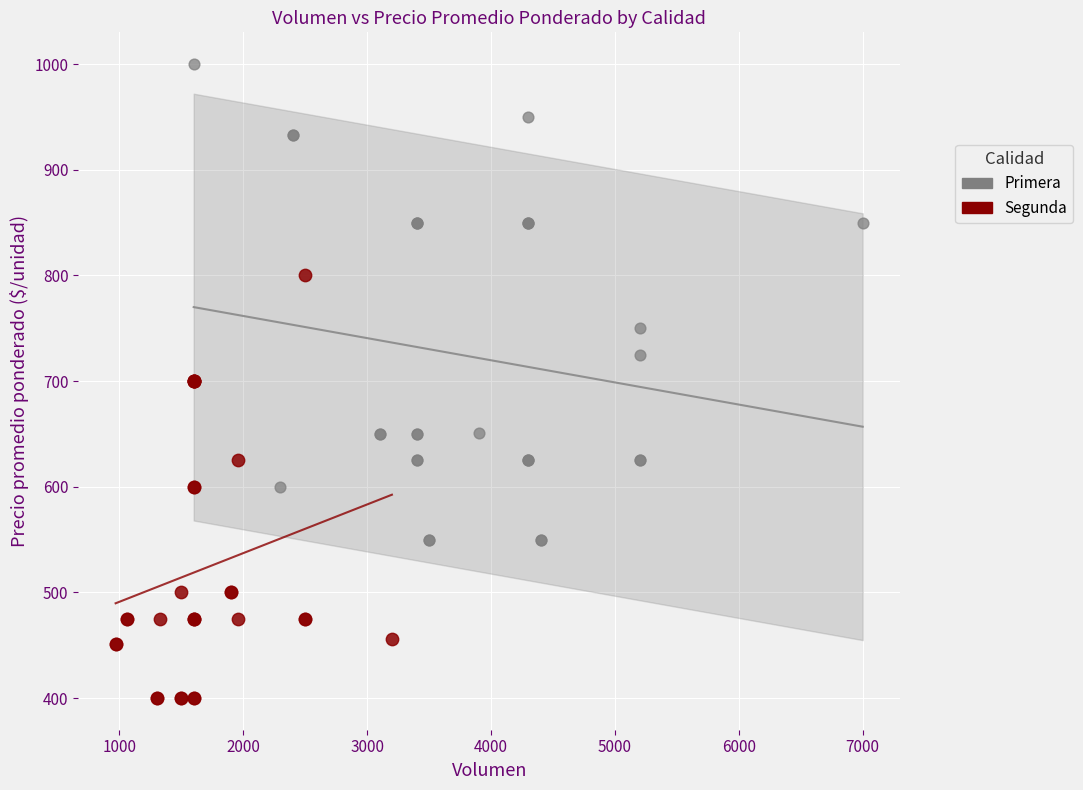

Which series has the largest Y range (max minus min)?

Primera